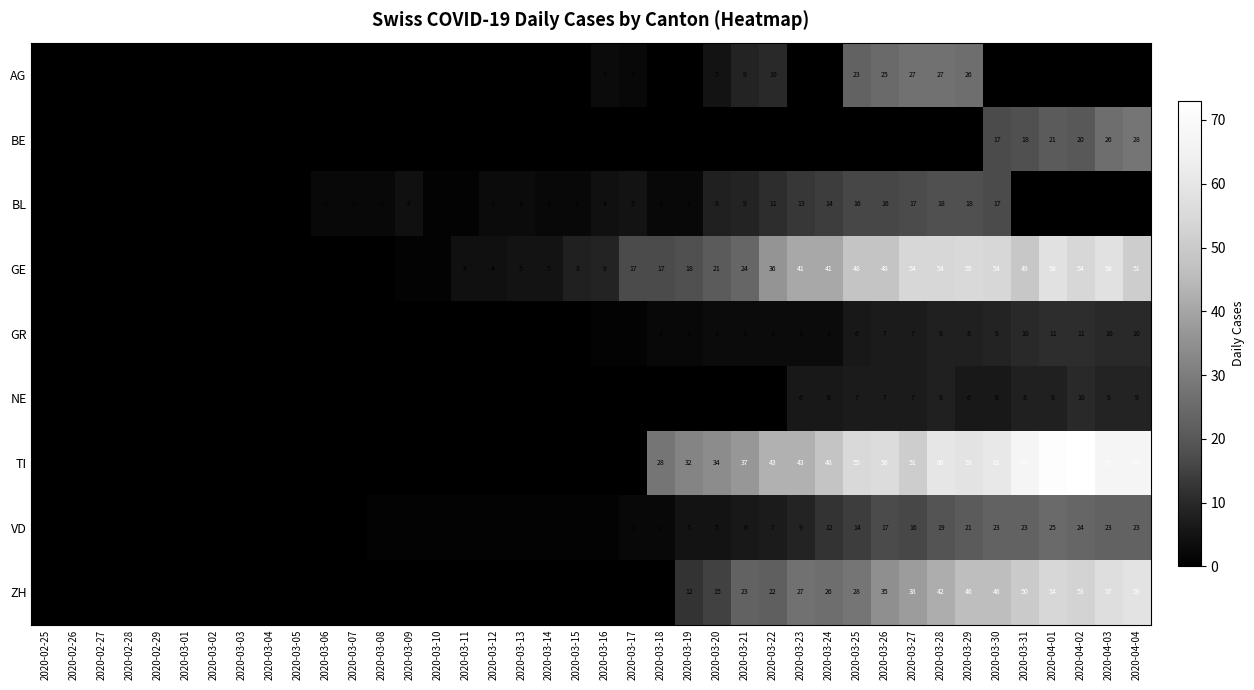

The value of VD at 2020-03-25 is 14. True or false?

True